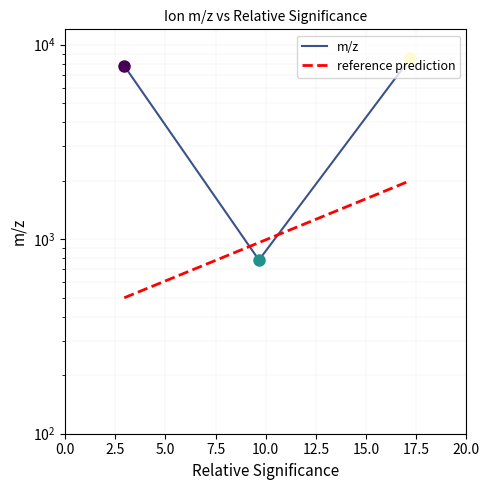

How many data points are above 7791?

2